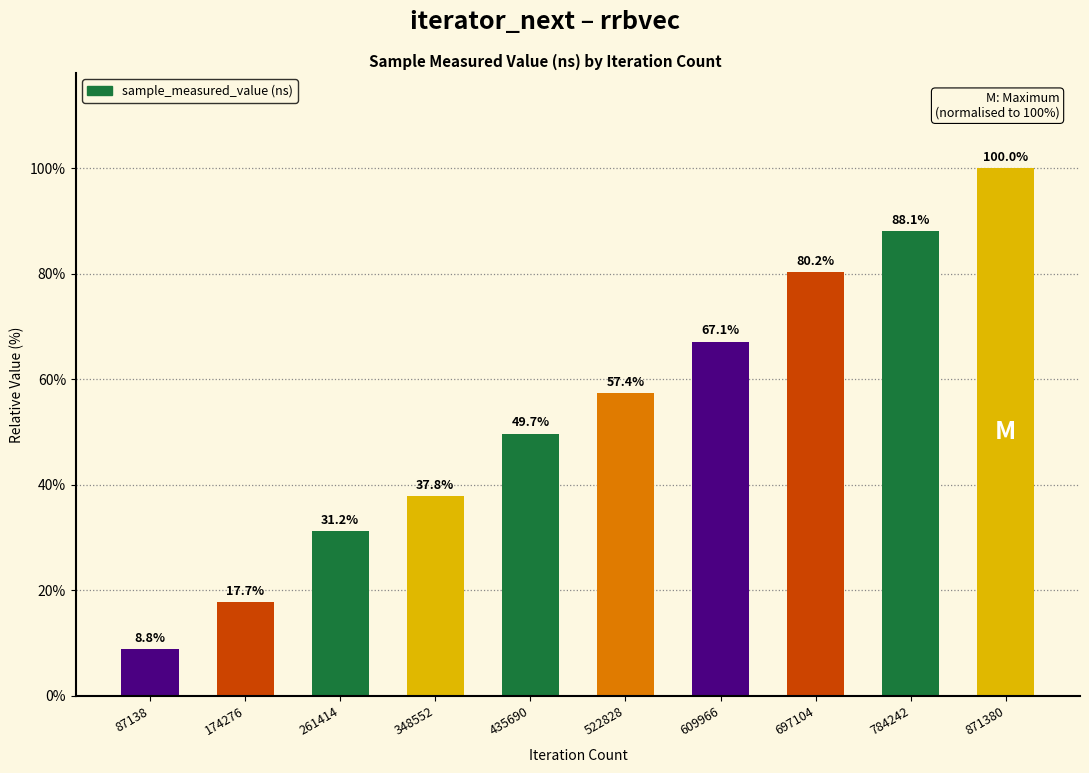

What is the sum of all values?

538.1